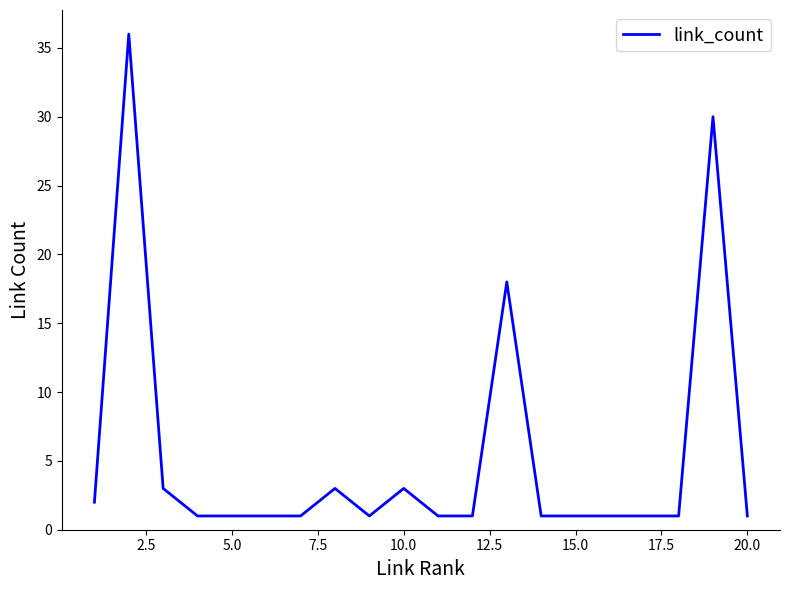

Does the chart display data point markers on the line(s)?

No